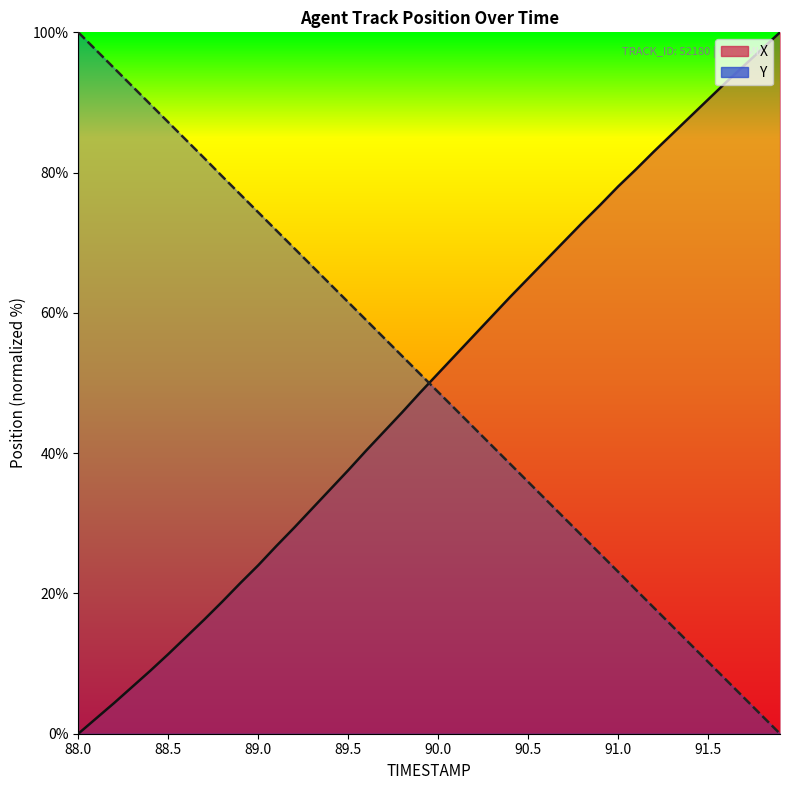

What is the difference between the maximum and minimum values in the Y series?

100.0